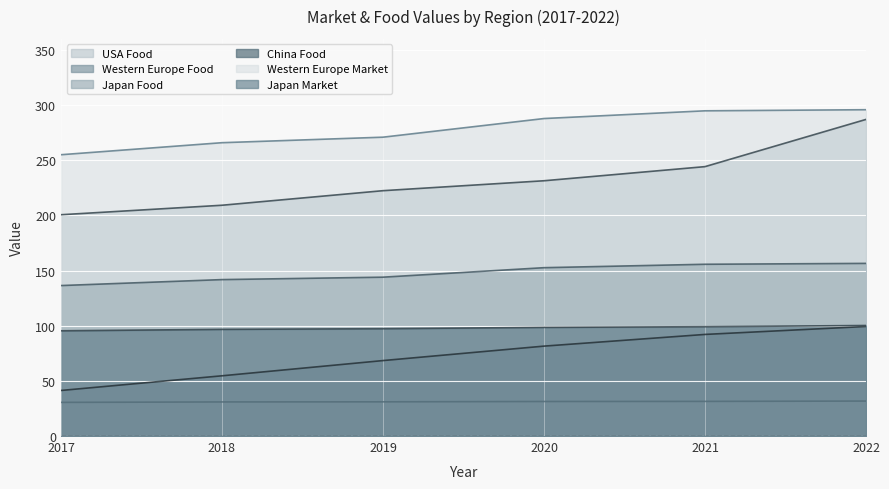

Read the USA Food value at 2018.

209.2